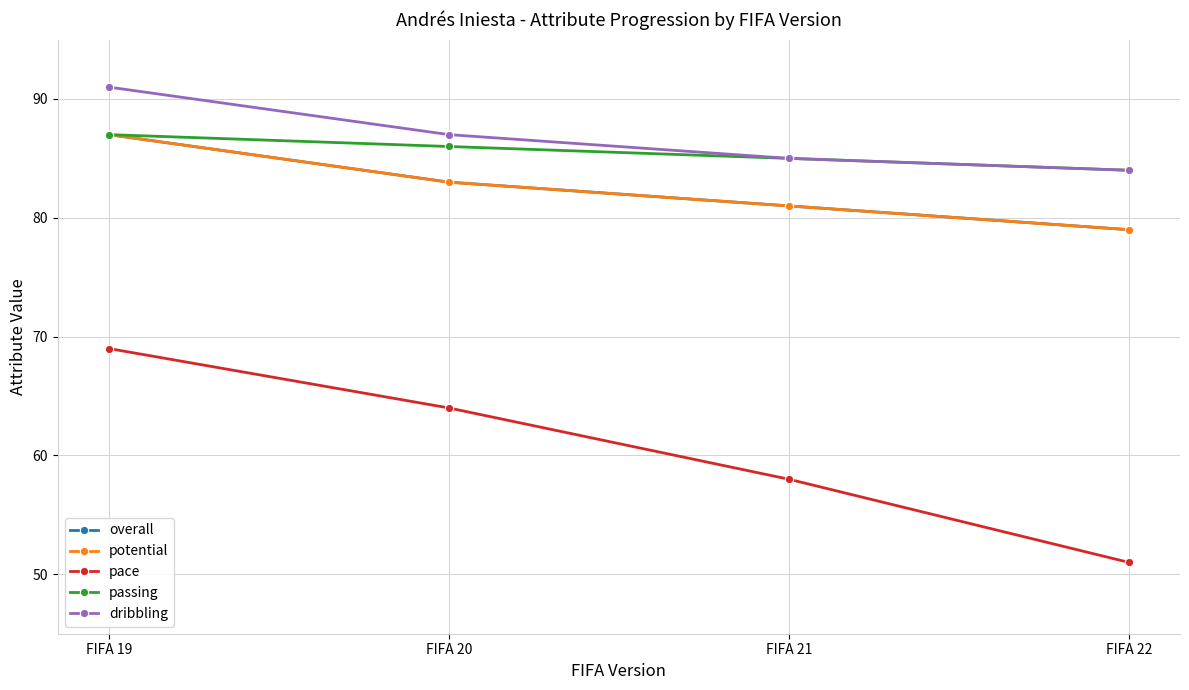

True or false: overall and dribbling cross at least once.

False